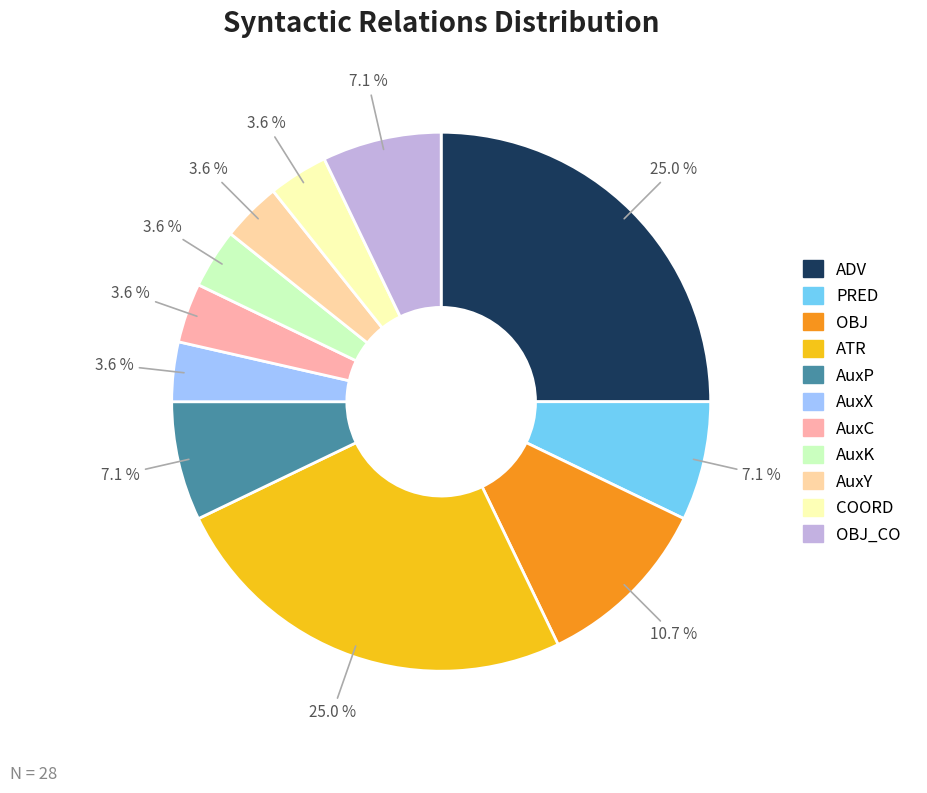

Is there any slice that represents more than half of the pie?

No